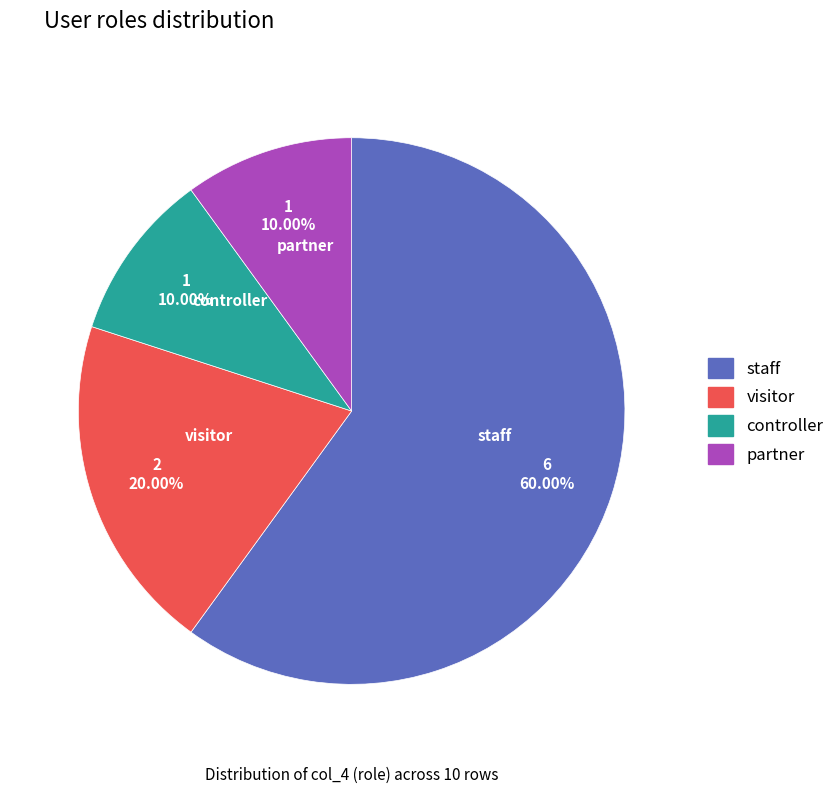

Is there any slice that represents more than half of the pie?

Yes